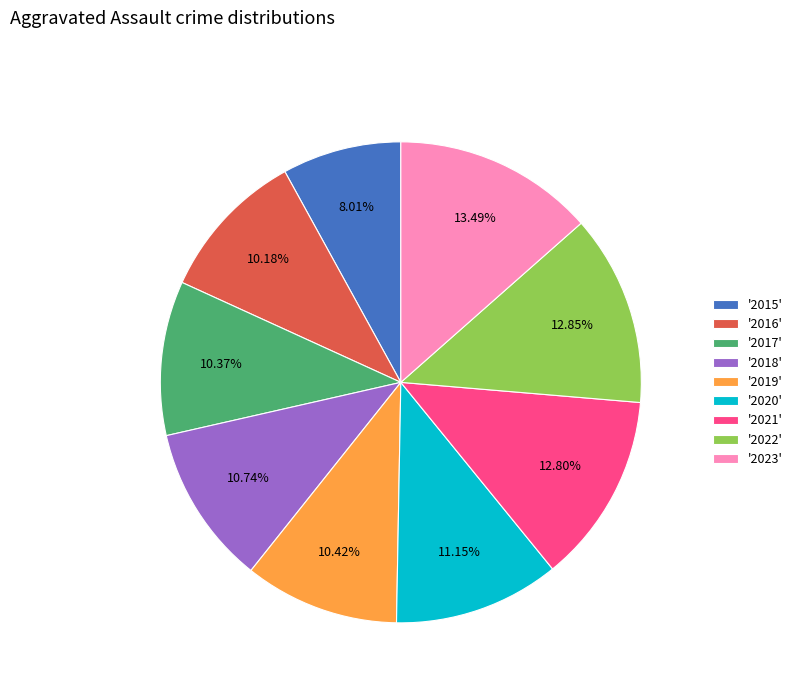

Combined, do '2021' and '2018' account for over 50%?

No